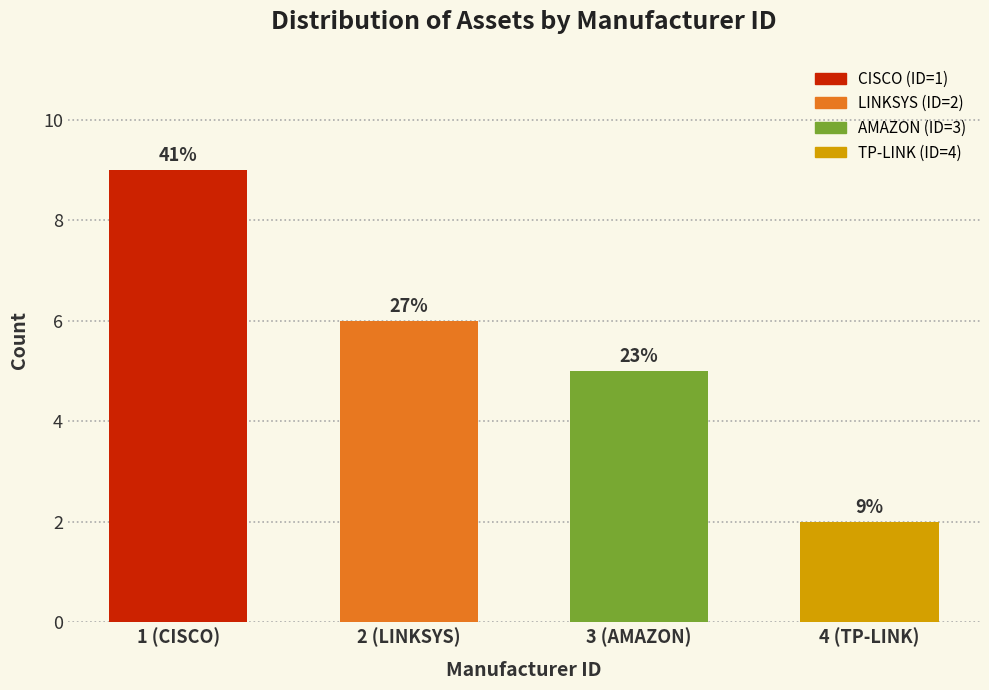

Does the chart contain any negative values?

No